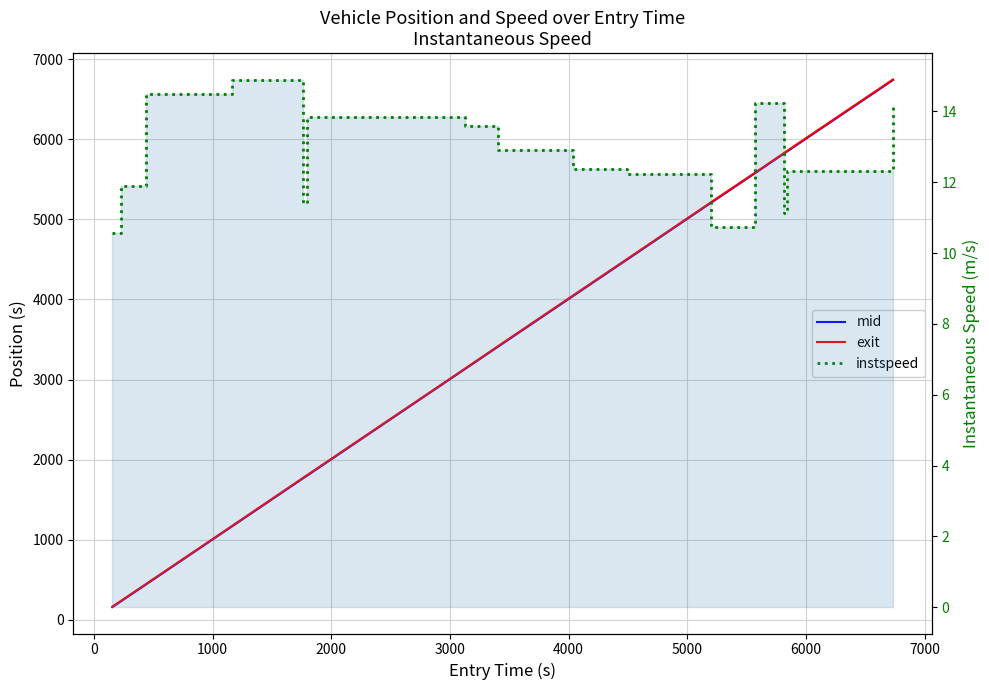

What is the average value of the instspeed series?

12.7